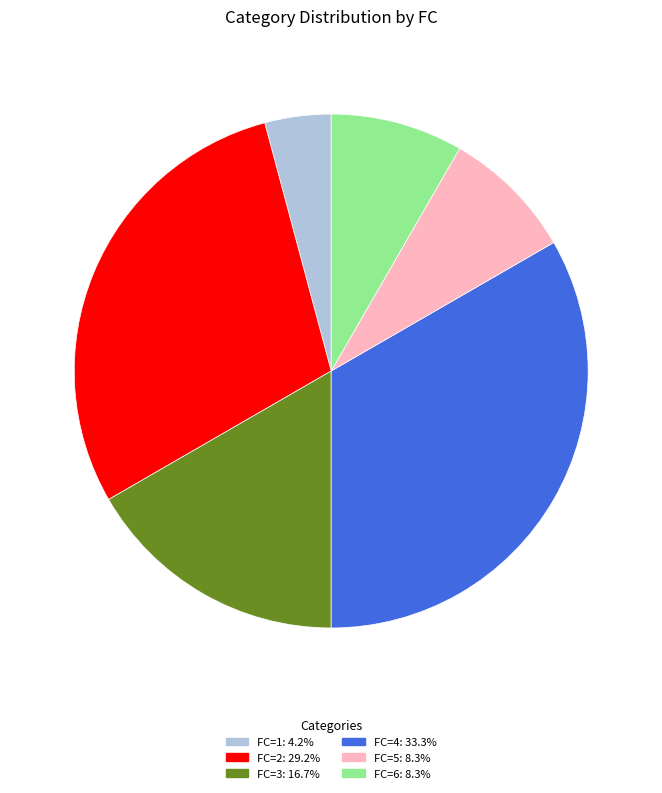

Approximately how many times larger is the value at FC=6: 8.3% compared to FC=1: 4.2%?

2.0